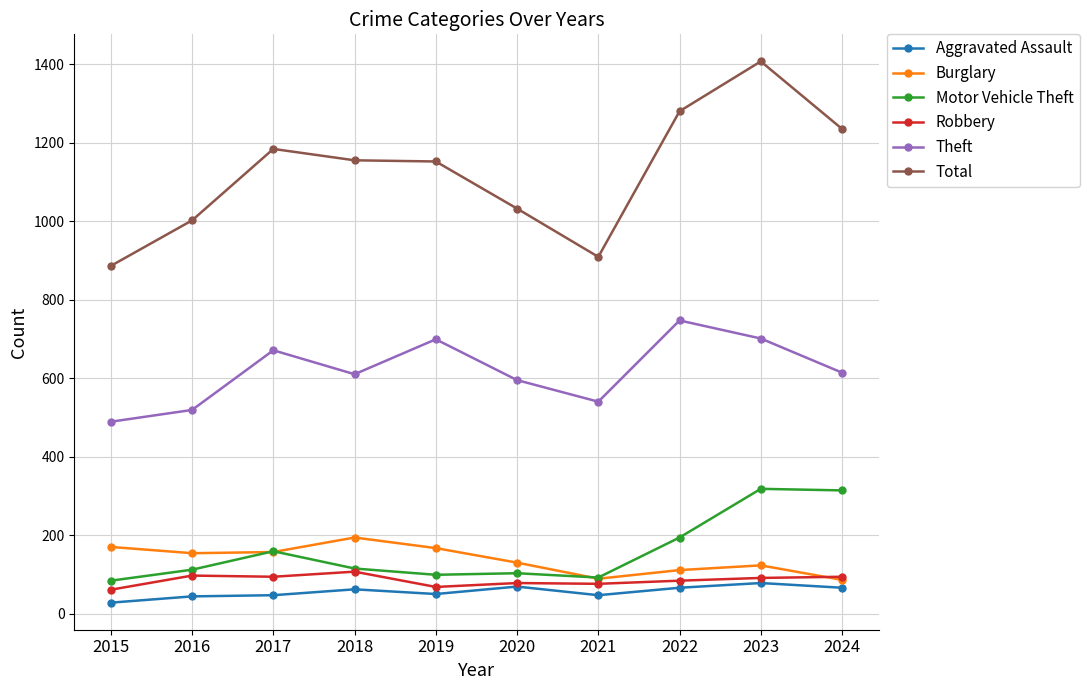

True or false: Theft and Aggravated Assault intersect in this chart.

False